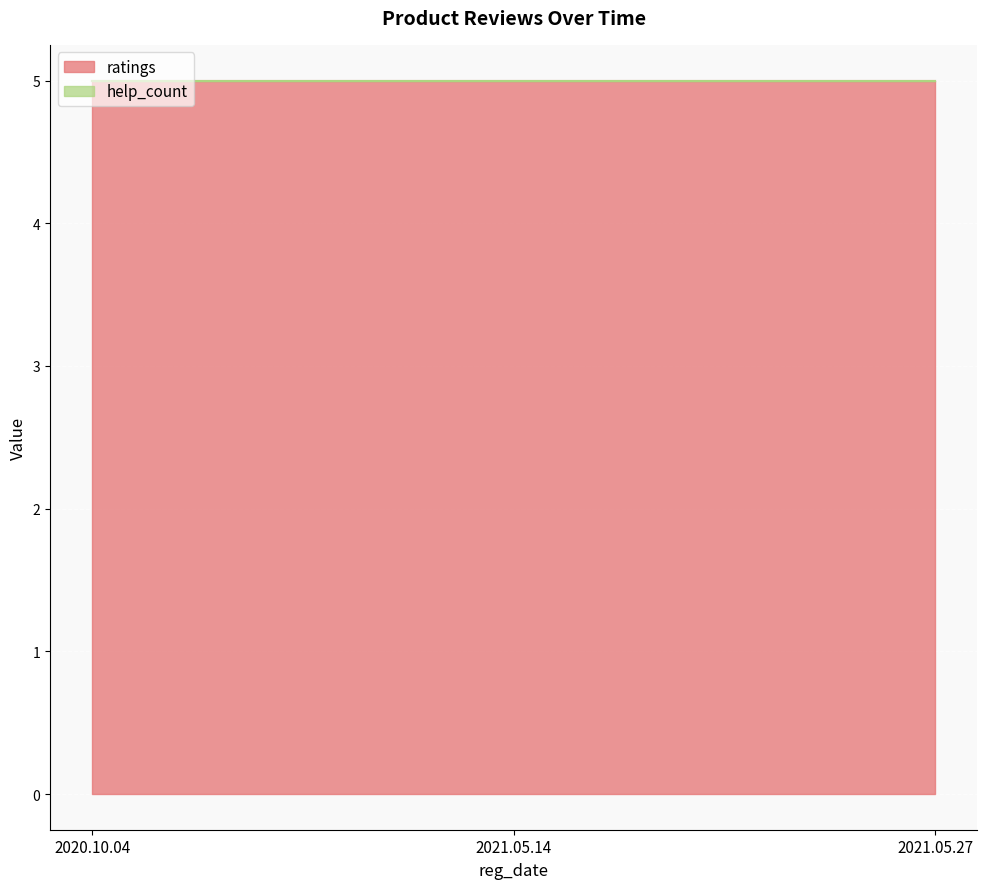

Between 2021.05.14 and 2020.10.04, which is larger?

2021.05.14